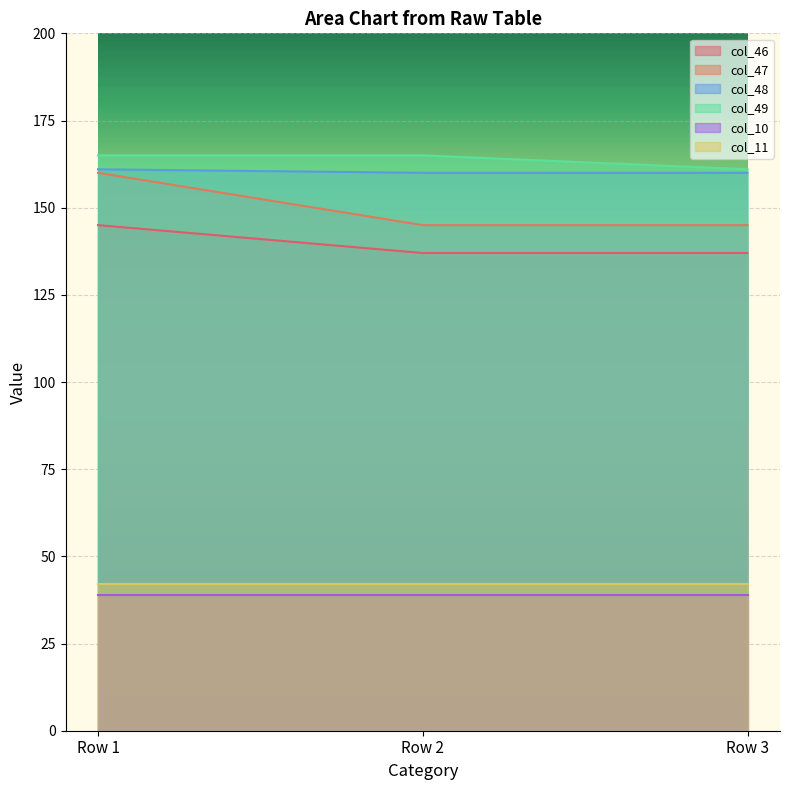

Where is col_49 nearest to the value 163?

Row 1